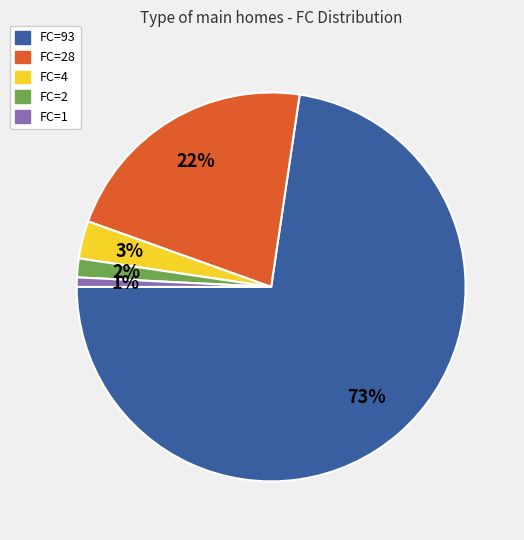

Rank the categories by value from highest to lowest.

FC=93, FC=28, FC=4, FC=2, FC=1